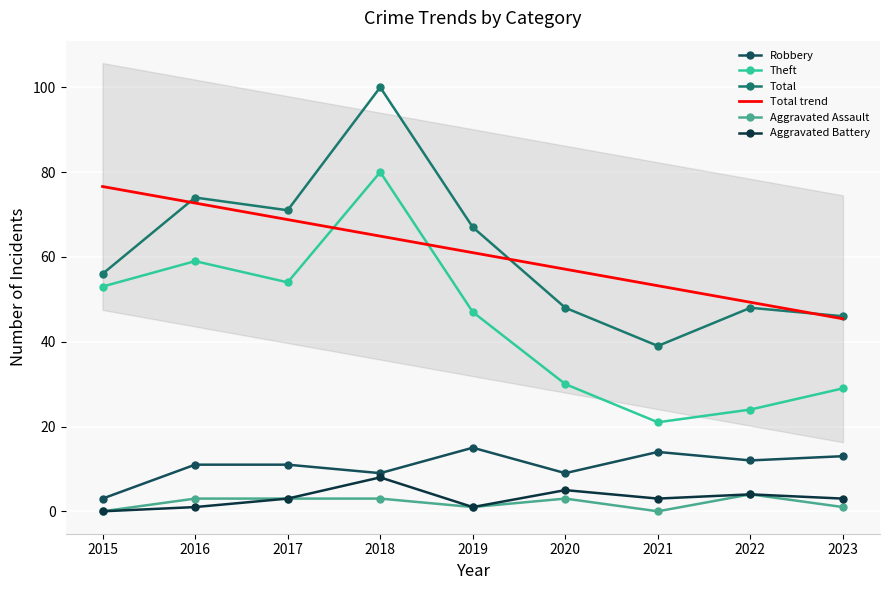

What is the difference between the Theft values at 2019 and 2017?

7.0